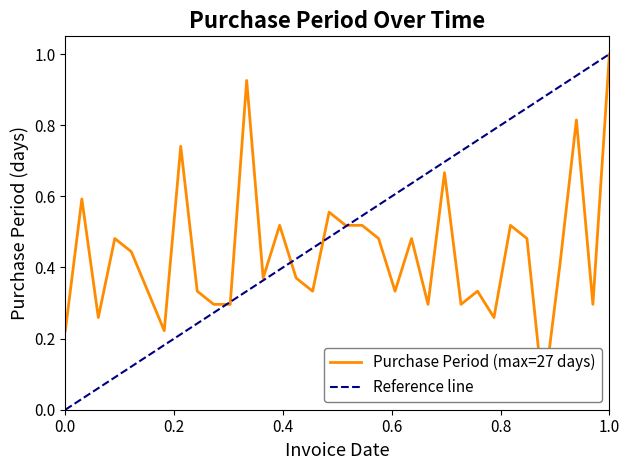

What is the sum of all values?

15.0